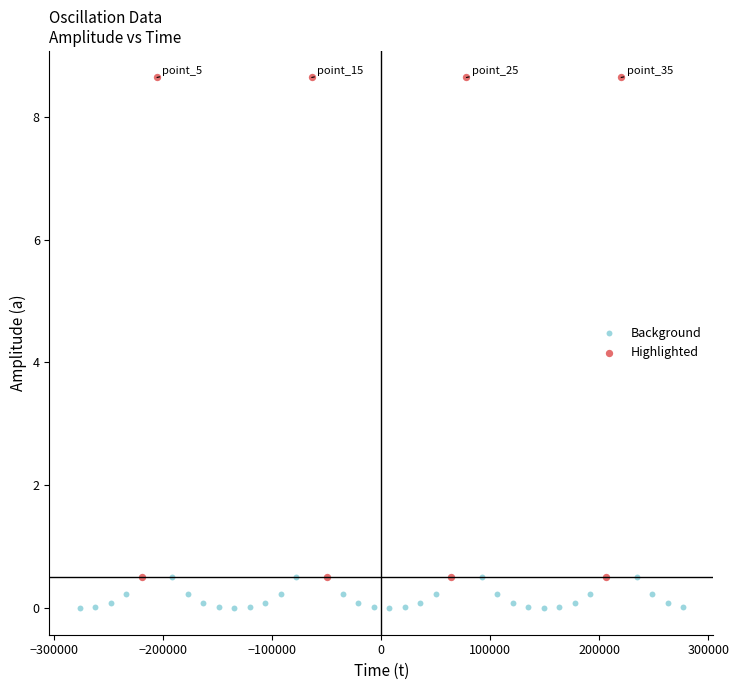

Which series has the largest Y range (max minus min)?

Highlighted